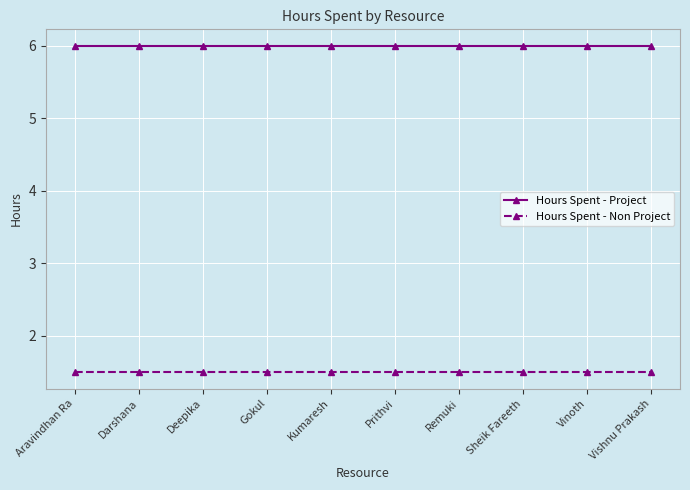

What is the approximate value of Hours Spent - Project at Vinoth?

6.0